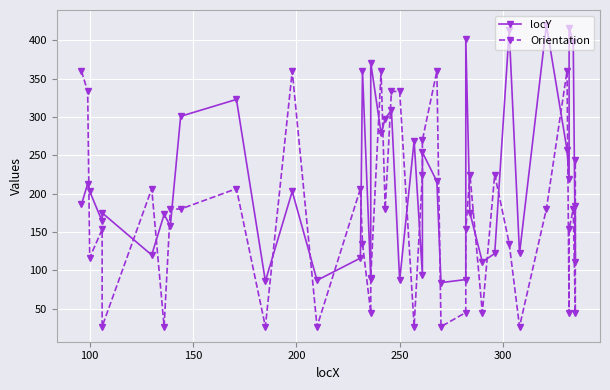

Rank the series by their maximum value, from lowest to highest.

Orientation, locY